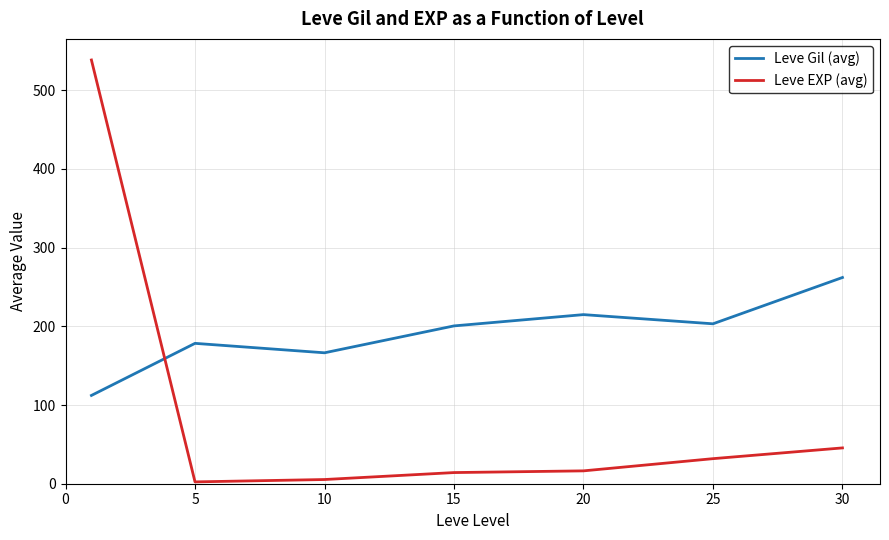

Which series has the largest total across all categories?

Leve Gil (avg)